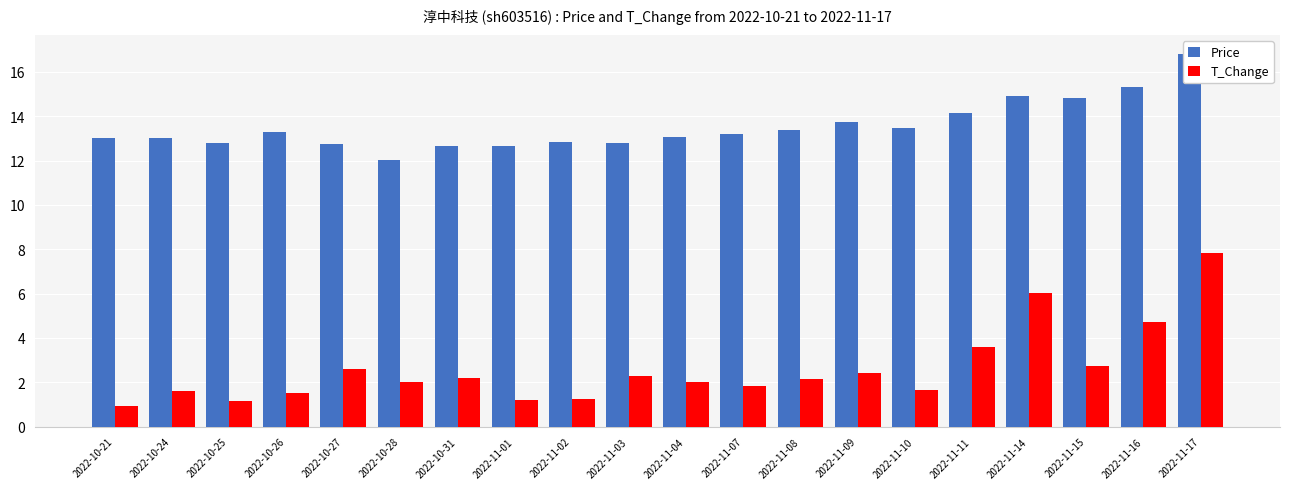

Which series has the largest total across all categories?

Price